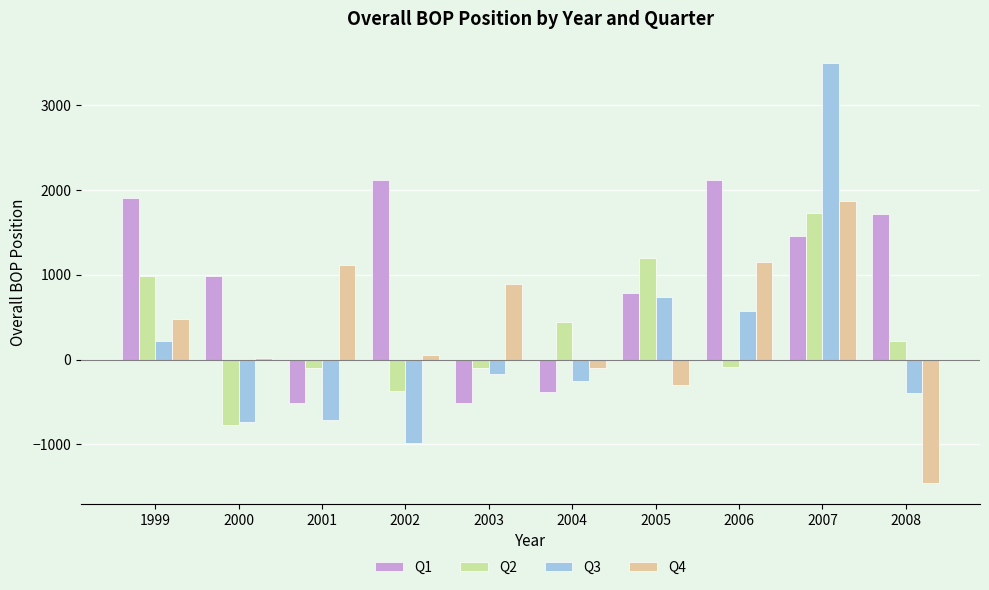

What are all the series names shown in the legend?

Q1, Q2, Q3, Q4